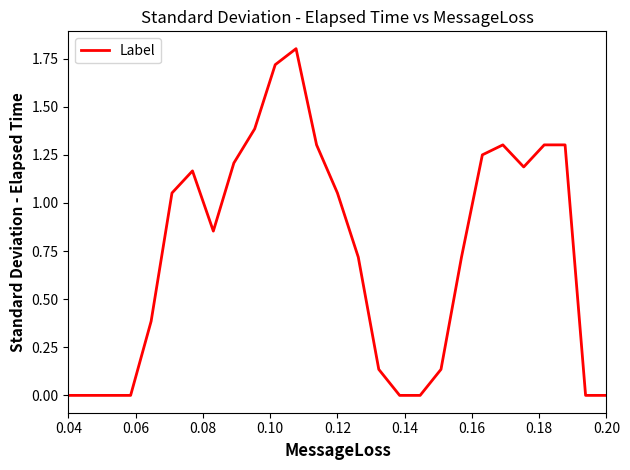

What is the difference between the maximum and minimum values?

1.8